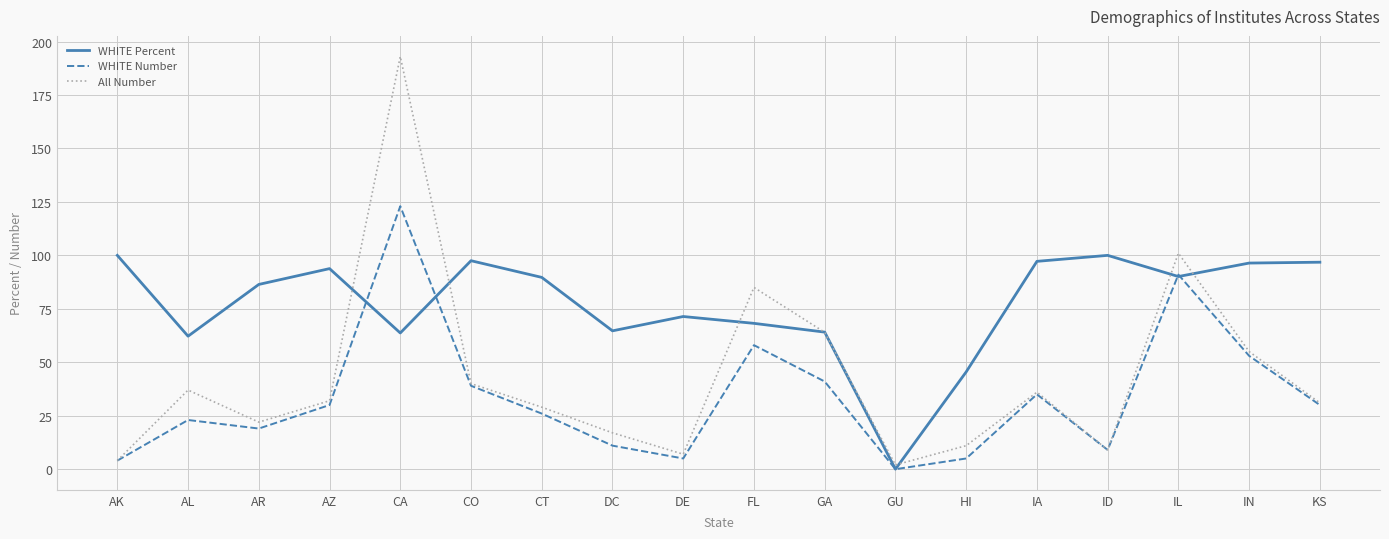

Rank the series by their average value, from lowest to highest.

WHITE Number, All Number, WHITE Percent